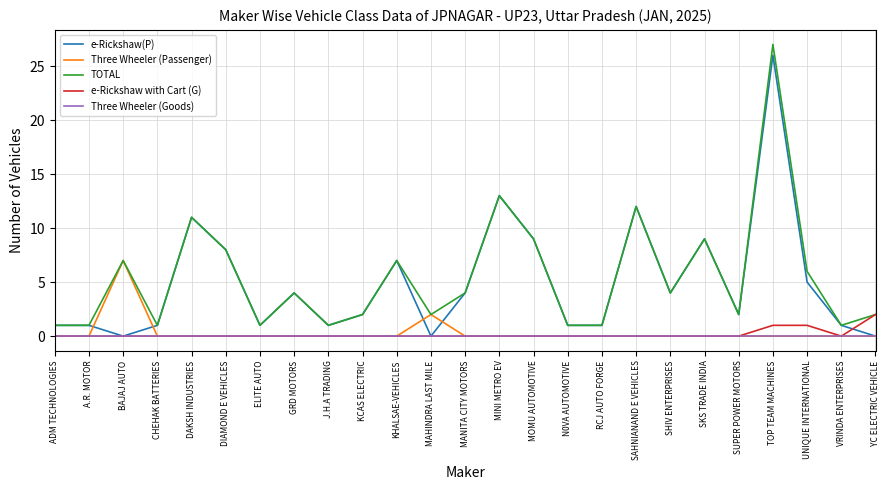

What is the difference between the highest and lowest values at N0VA AUTOMOTIVE?

1